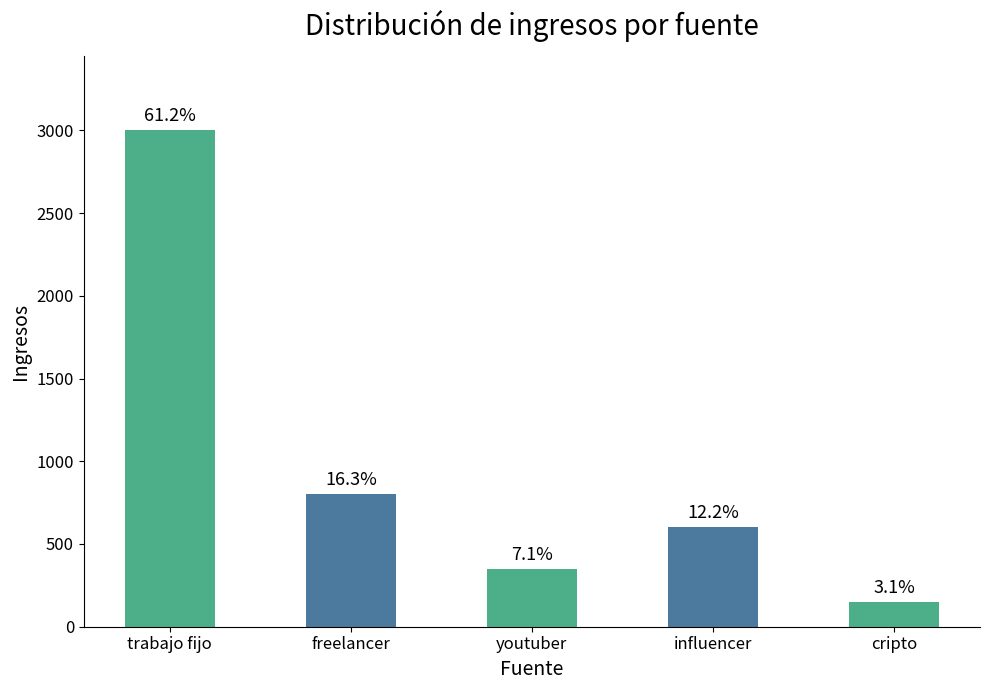

True or false: the data shows 255 at cripto.

False